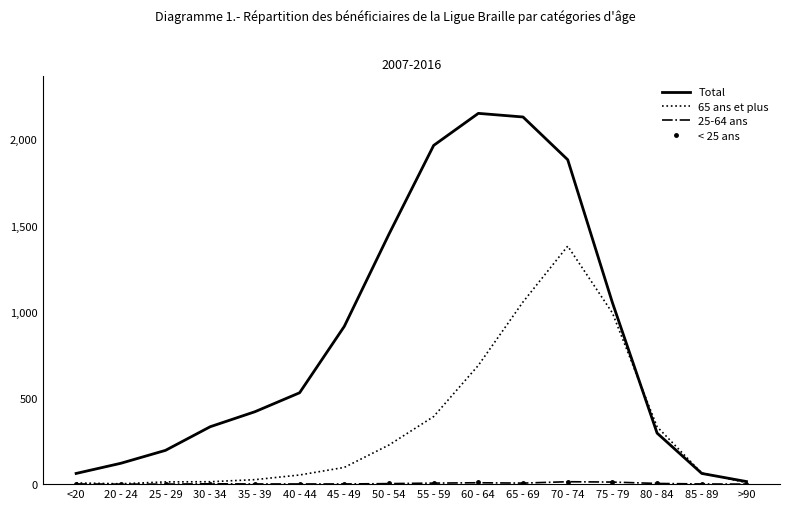

Which series has the largest total across all categories?

Total